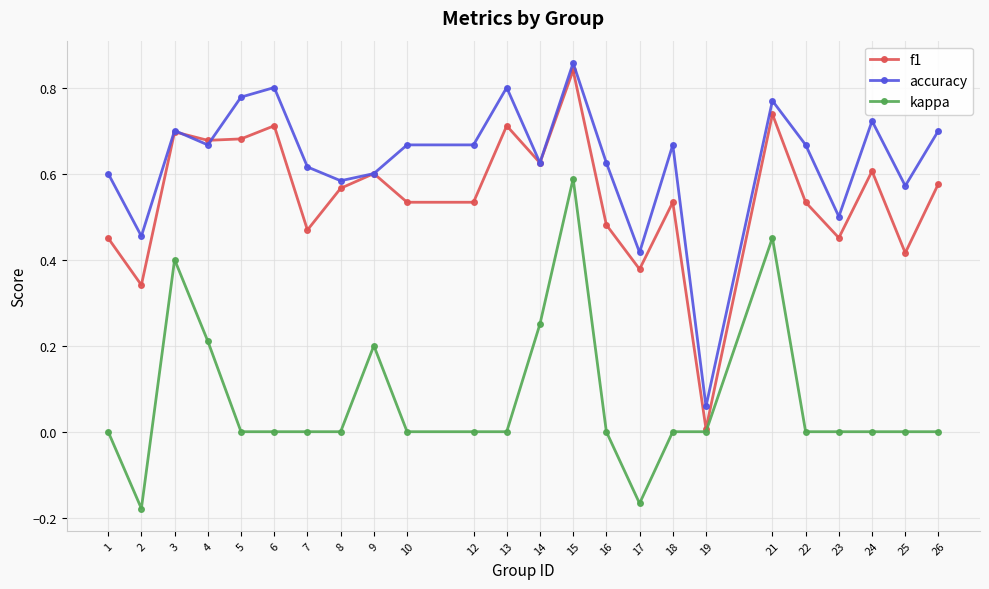

How many lines are shown in the chart?

3